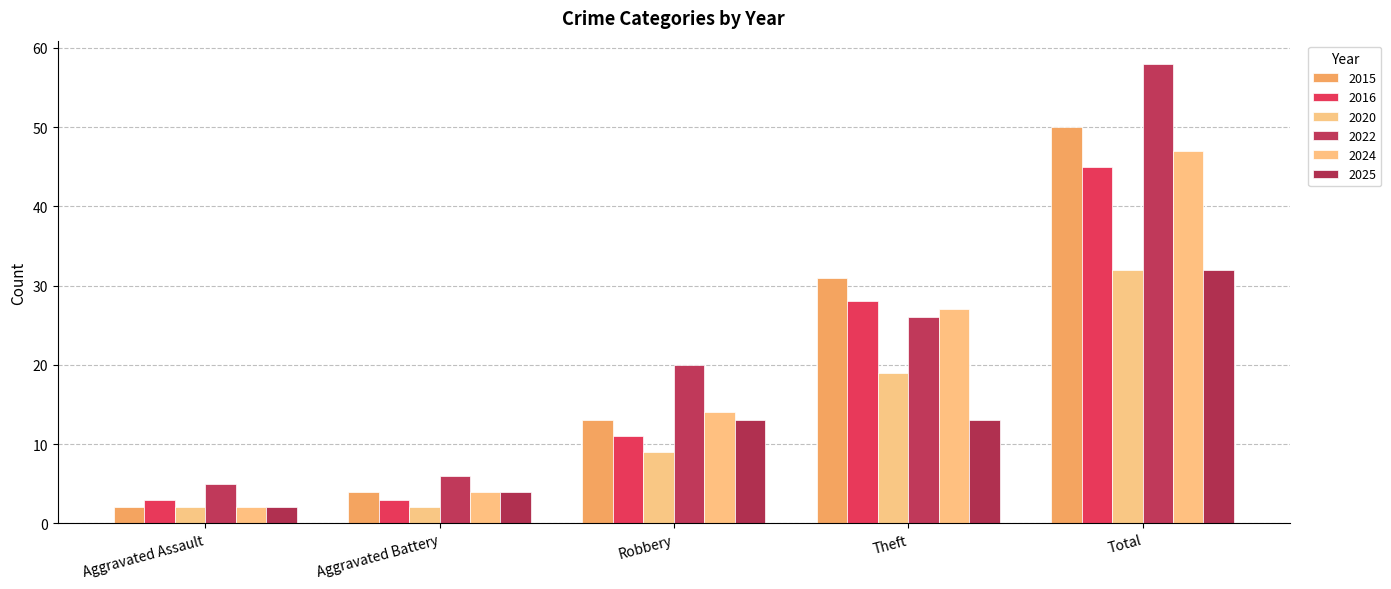

Which series has the widest spread of values?

2022